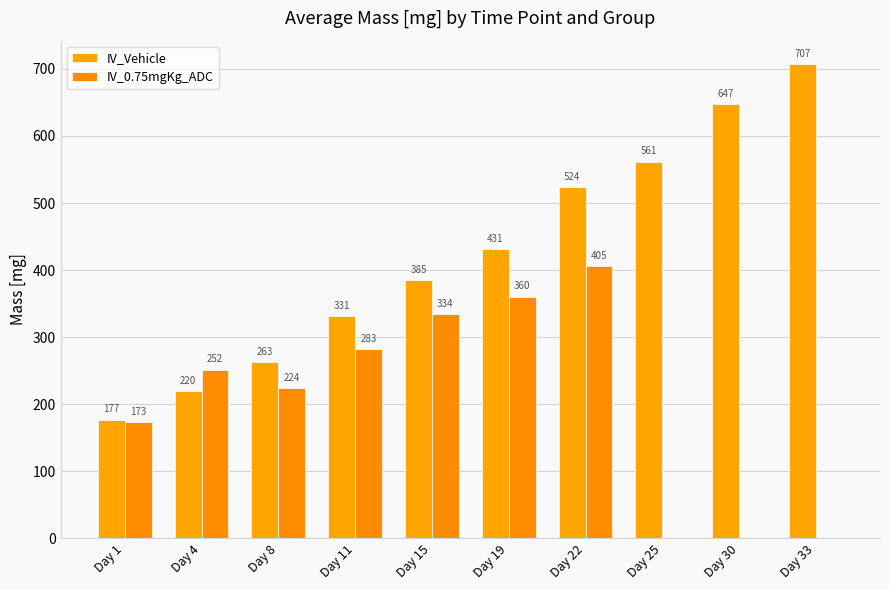

Reading left to right, list all the values displayed in this chart.

IV_Vehicle: 176.9	220.0	263.1	331.4	385.3	431.3	524.1	561.5	647.0	706.7
IV_0.75mgKg_ADC: 173.3	251.6	224.3	282.5	334.3	360.2	405.5	0.0	0.0	0.0